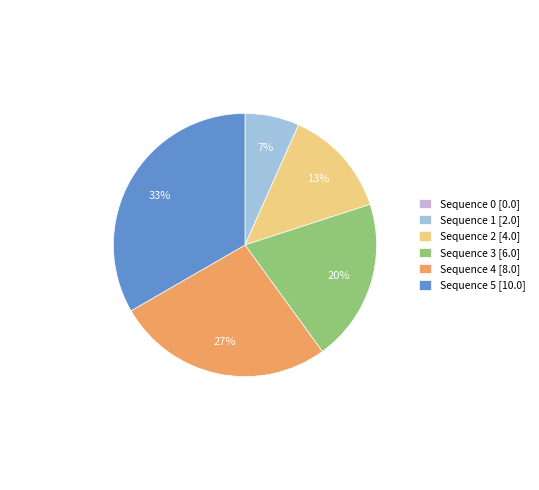

To the nearest percent, what is the average slice percentage?

17%